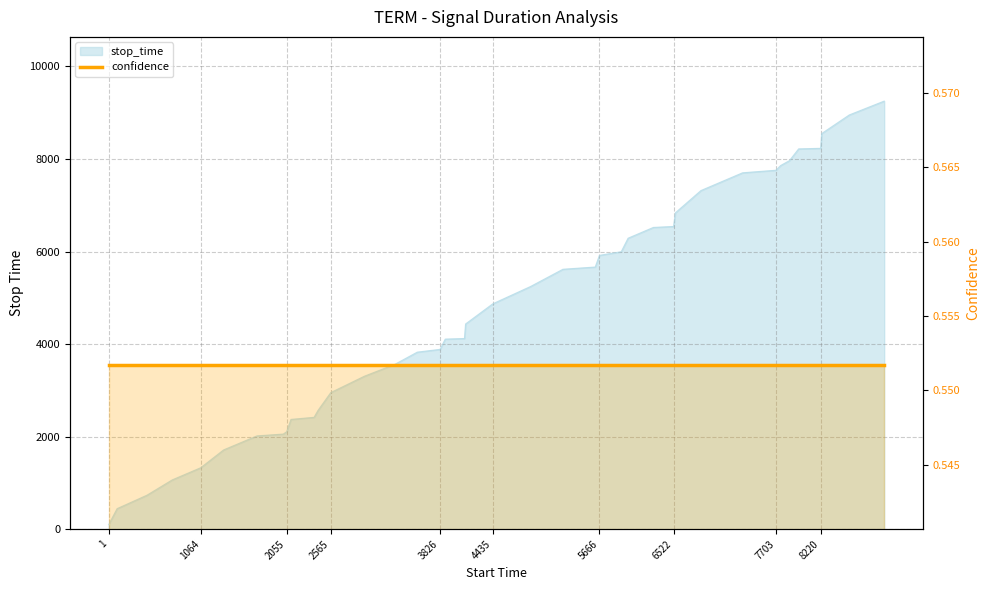

Reading left to right, extract all data points from this chart.

1=97	98=442	443=733	734=1063	1064=1327	1328=1712	1713=2015	2016=2054	2055=2104	2105=2371	2372=2416	2417=2564	2565=2951	2952=3304	3305=3562	3563=3825	3826=3885	3886=4107	4108=4120	4121=4434	4435=4870	4871=5244	5245=5617	5618=5665	5666=5917	5918=5996	5997=6288	6289=6521	6522=6542	6543=6837	6838=7318	7319=7702	7703=7757	7758=7859	7860=7965	7966=8219	8220=8231	8232=8550	8551=8953	8954=9252